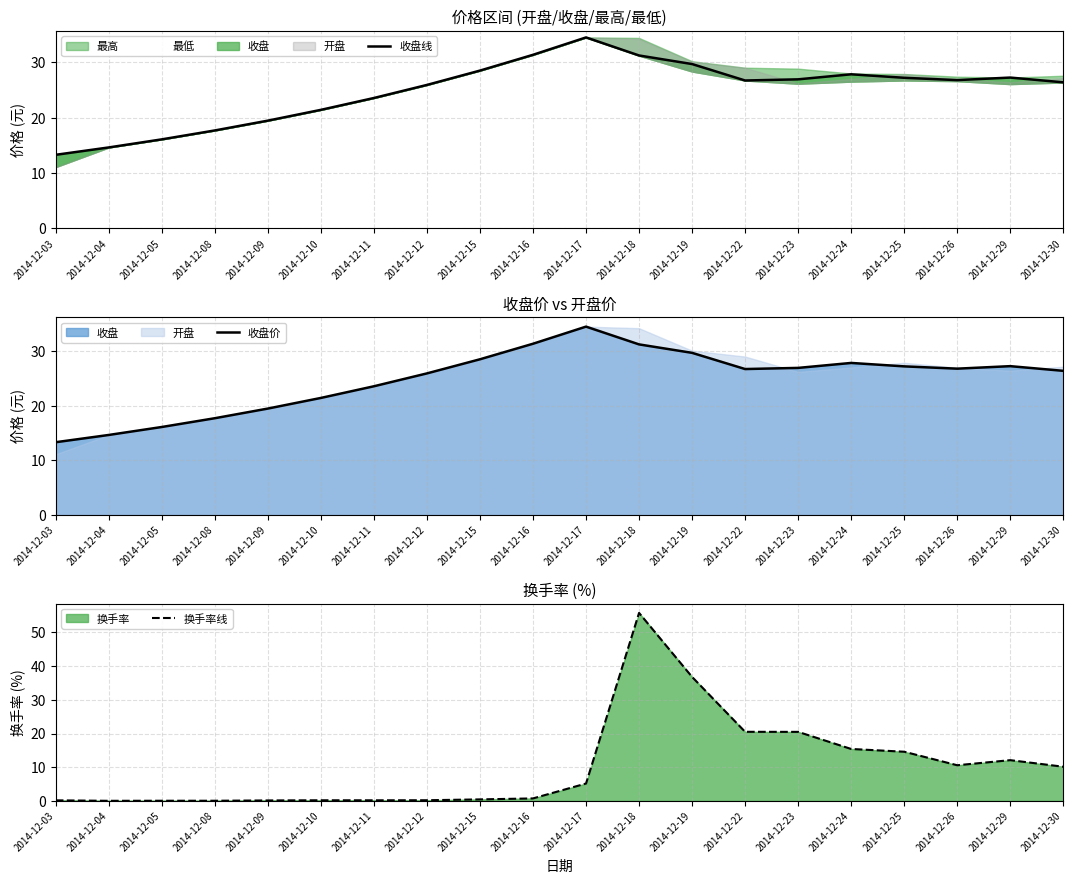

Is it true that 换手率线 equals 10.6 at 2014-12-26?

True